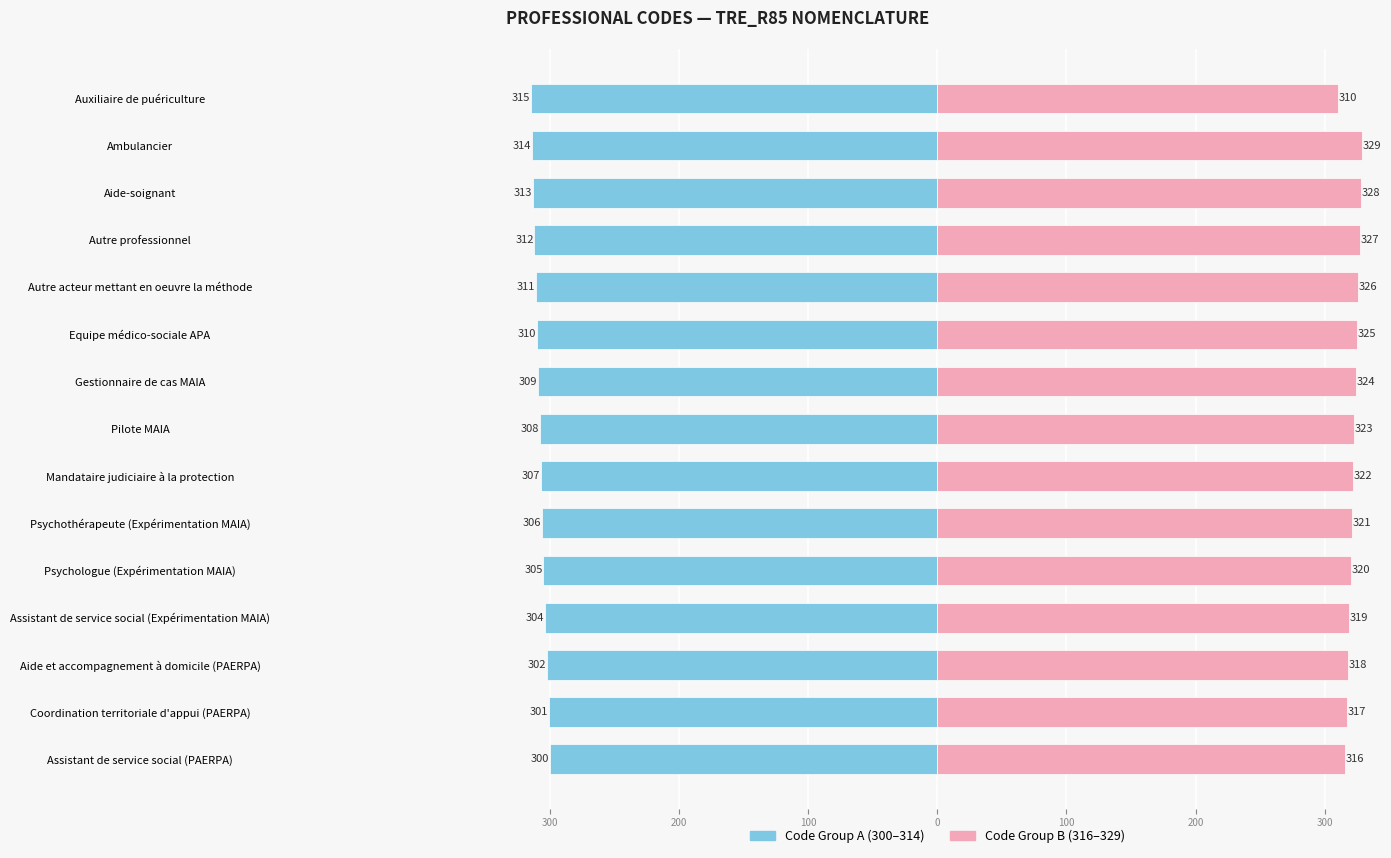

Rank the series by their average value, from highest to lowest.

Code Group B (316–329), Code Group A (300–314)